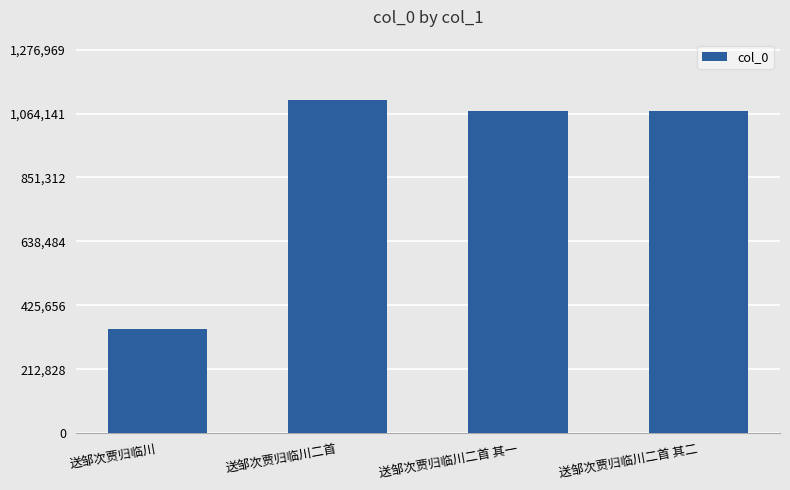

What position from the left is 送邹次贾归临川二首 其一?

3